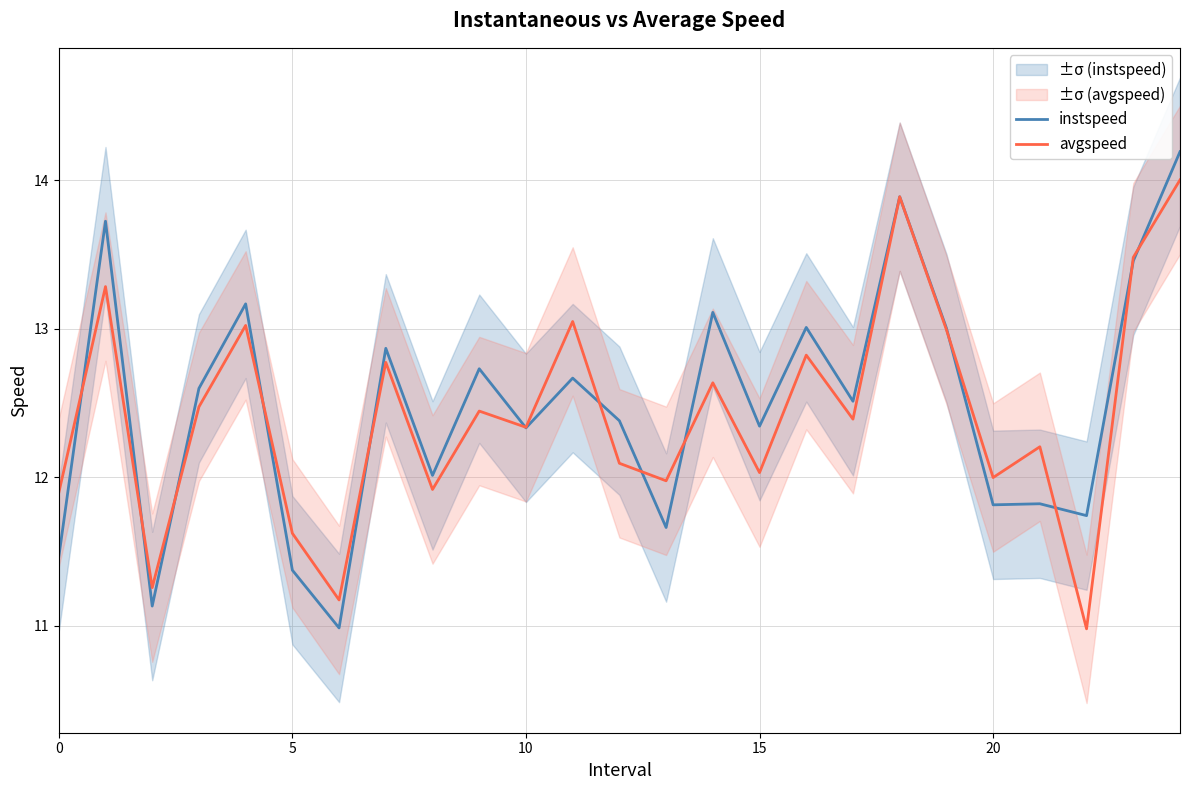

At which label does avgspeed reach its minimum?

22